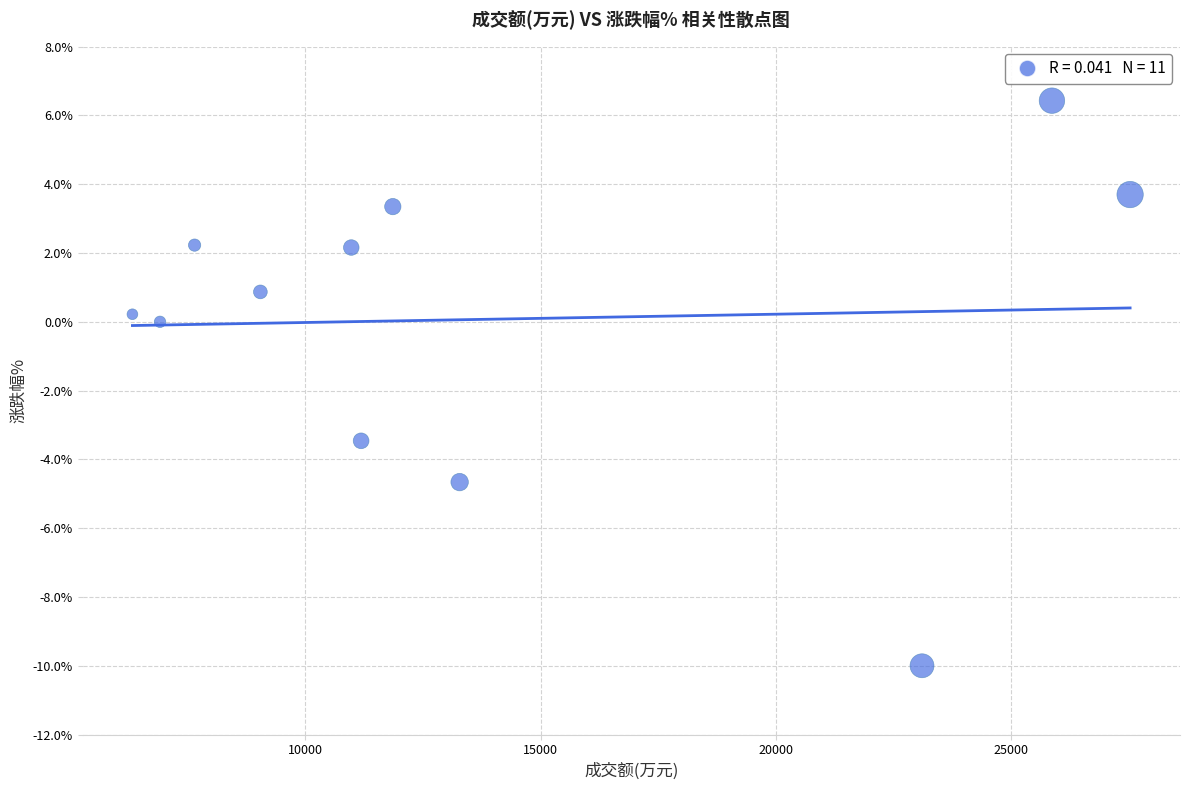

What is the average X value?

13976.5